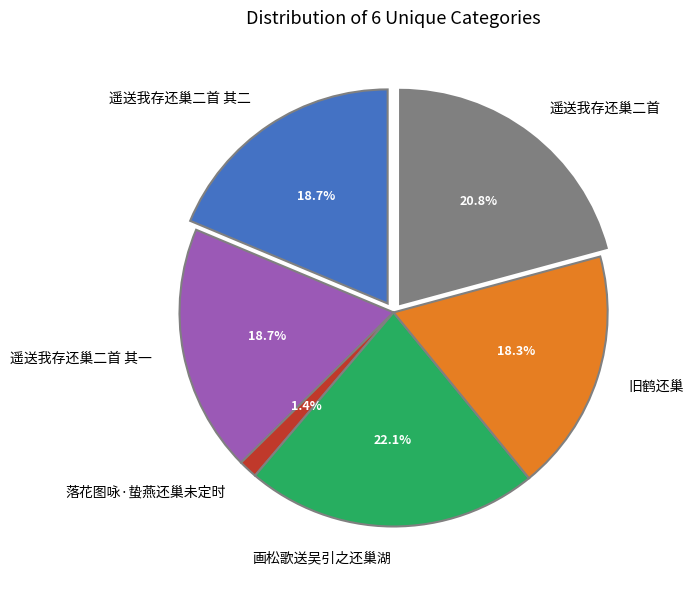

The 旧鹤还巢 slice represents 18% of the pie. True or false?

True